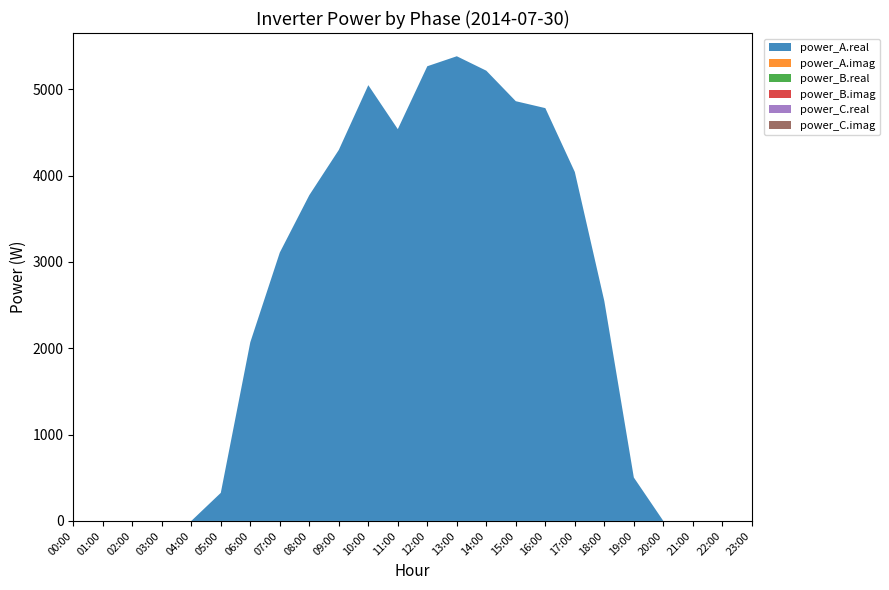

Reading left to right, list all the values displayed in this chart.

power_A.real: 00:00=0.0	01:00=0.0	02:00=0.0	03:00=0.0	04:00=0.0	05:00=325.3	06:00=2069.9	07:00=3109.4	08:00=3774.0	09:00=4298.1	10:00=5048.5	11:00=4538.8	12:00=5267.7	13:00=5383.4	14:00=5216.2	15:00=4862.6	16:00=4782.5	17:00=4042.5	18:00=2546.9	19:00=503.2	20:00=0.0	21:00=0.0	22:00=0.0	23:00=0.0
power_A.imag: 00:00=0.0	01:00=0.0	02:00=0.0	03:00=0.0	04:00=0.0	05:00=0.0	06:00=0.0	07:00=0.0	08:00=0.0	09:00=0.0	10:00=0.0	11:00=0.0	12:00=0.0	13:00=0.0	14:00=0.0	15:00=0.0	16:00=0.0	17:00=0.0	18:00=0.0	19:00=0.0	20:00=0.0	21:00=0.0	22:00=0.0	23:00=0.0
power_B.real: 00:00=0.0	01:00=0.0	02:00=0.0	03:00=0.0	04:00=0.0	05:00=0.0	06:00=0.0	07:00=0.0	08:00=0.0	09:00=0.0	10:00=0.0	11:00=0.0	12:00=0.0	13:00=0.0	14:00=0.0	15:00=0.0	16:00=0.0	17:00=0.0	18:00=0.0	19:00=0.0	20:00=0.0	21:00=0.0	22:00=0.0	23:00=0.0
power_B.imag: 00:00=0.0	01:00=0.0	02:00=0.0	03:00=0.0	04:00=0.0	05:00=0.0	06:00=0.0	07:00=0.0	08:00=0.0	09:00=0.0	10:00=0.0	11:00=0.0	12:00=0.0	13:00=0.0	14:00=0.0	15:00=0.0	16:00=0.0	17:00=0.0	18:00=0.0	19:00=0.0	20:00=0.0	21:00=0.0	22:00=0.0	23:00=0.0
power_C.real: 00:00=0.0	01:00=0.0	02:00=0.0	03:00=0.0	04:00=0.0	05:00=0.0	06:00=0.0	07:00=0.0	08:00=0.0	09:00=0.0	10:00=0.0	11:00=0.0	12:00=0.0	13:00=0.0	14:00=0.0	15:00=0.0	16:00=0.0	17:00=0.0	18:00=0.0	19:00=0.0	20:00=0.0	21:00=0.0	22:00=0.0	23:00=0.0
power_C.imag: 00:00=0.0	01:00=0.0	02:00=0.0	03:00=0.0	04:00=0.0	05:00=0.0	06:00=0.0	07:00=0.0	08:00=0.0	09:00=0.0	10:00=0.0	11:00=0.0	12:00=0.0	13:00=0.0	14:00=0.0	15:00=0.0	16:00=0.0	17:00=0.0	18:00=0.0	19:00=0.0	20:00=0.0	21:00=0.0	22:00=0.0	23:00=0.0